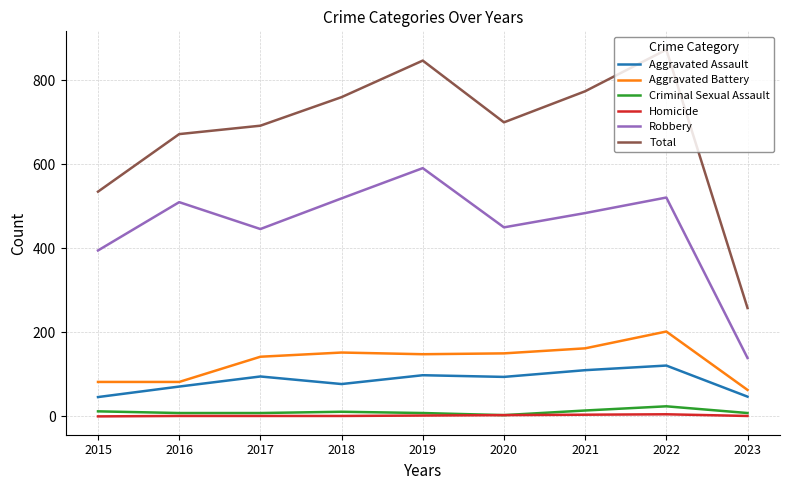

True or false: Aggravated Assault and Total intersect in this chart.

False